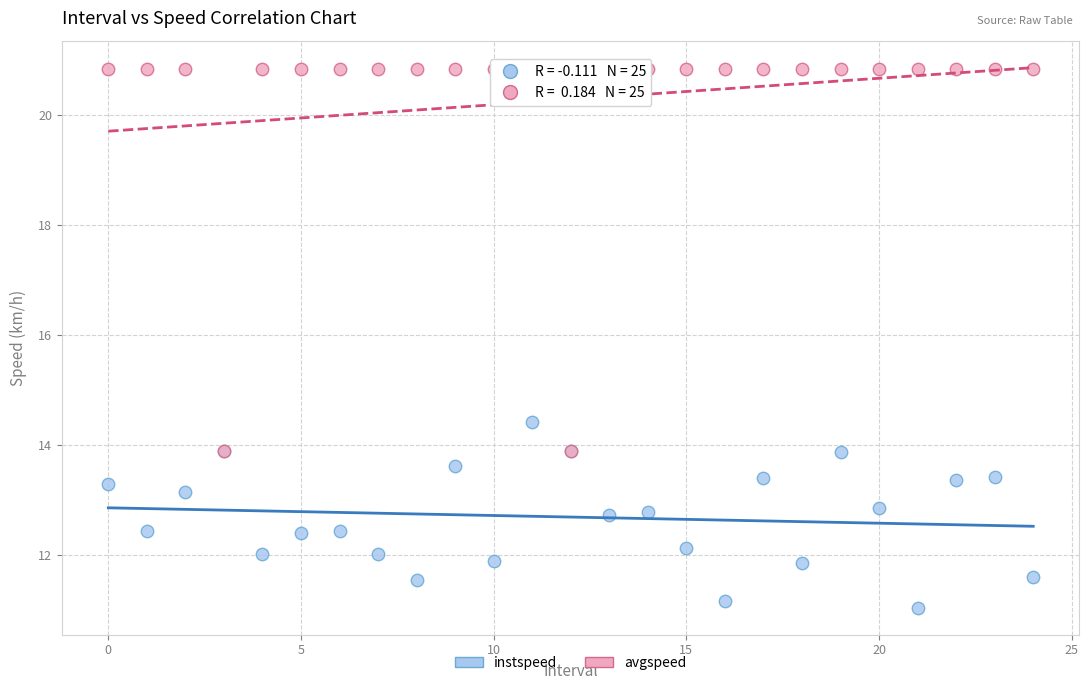

Across all series, what Y value is closest to 15?

14.4